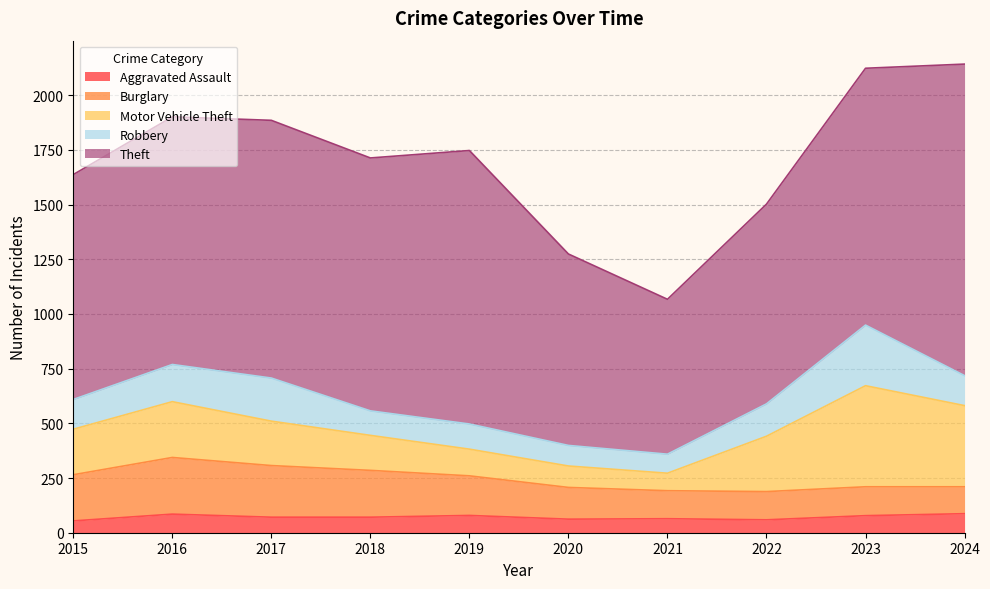

Reading left to right, extract all data points from this chart.

Aggravated Assault: 2015=54	2016=85	2017=71	2018=71	2019=79	2020=62	2021=64	2022=59	2023=78	2024=87
Burglary: 2015=211	2016=259	2017=236	2018=214	2019=181	2020=145	2021=128	2022=129	2023=132	2024=123
Motor Vehicle Theft: 2015=208	2016=255	2017=203	2018=160	2019=122	2020=98	2021=80	2022=253	2023=462	2024=371
Robbery: 2015=136	2016=170	2017=197	2018=112	2019=115	2020=94	2021=87	2022=148	2023=277	2024=137
Theft: 2015=1028	2016=1132	2017=1178	2018=1156	2019=1250	2020=875	2021=708	2022=913	2023=1174	2024=1424